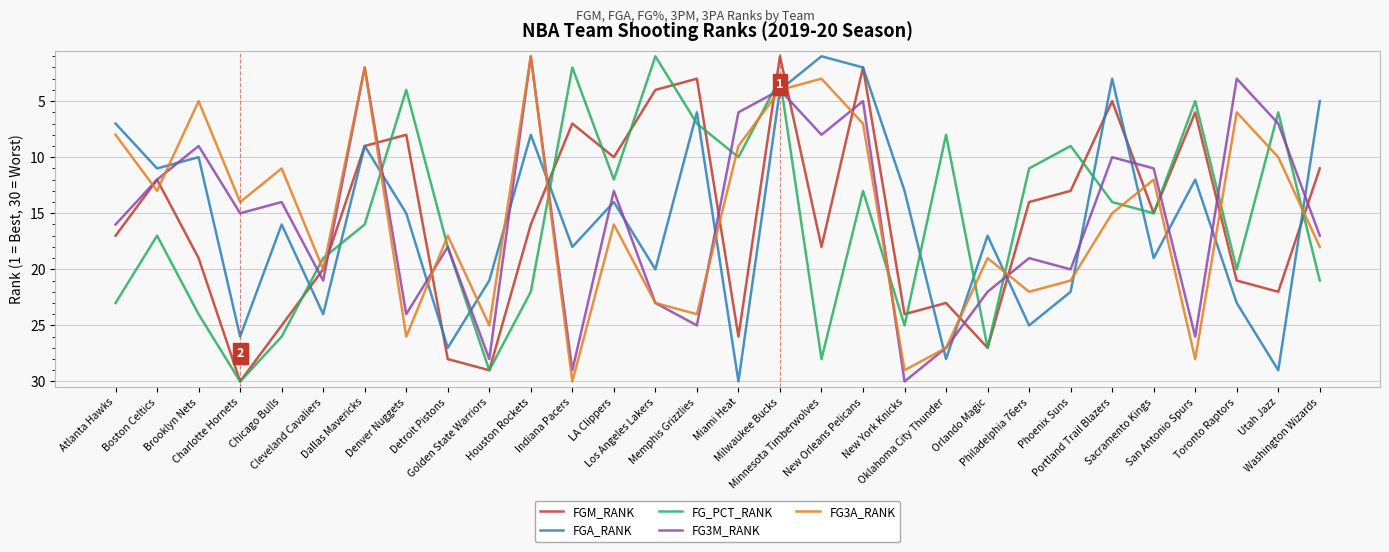

At which label does FGM_RANK first exceed 16?

Atlanta Hawks